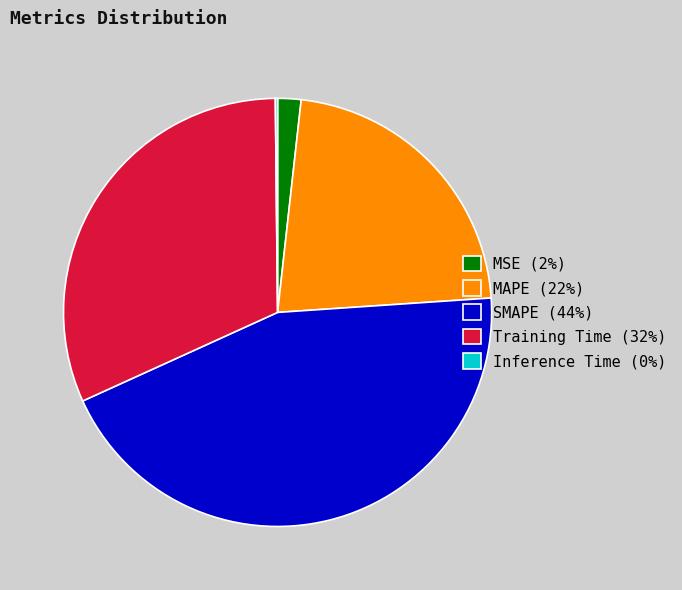

Which has a higher value, SMAPE (44%) or MSE (2%)?

SMAPE (44%)